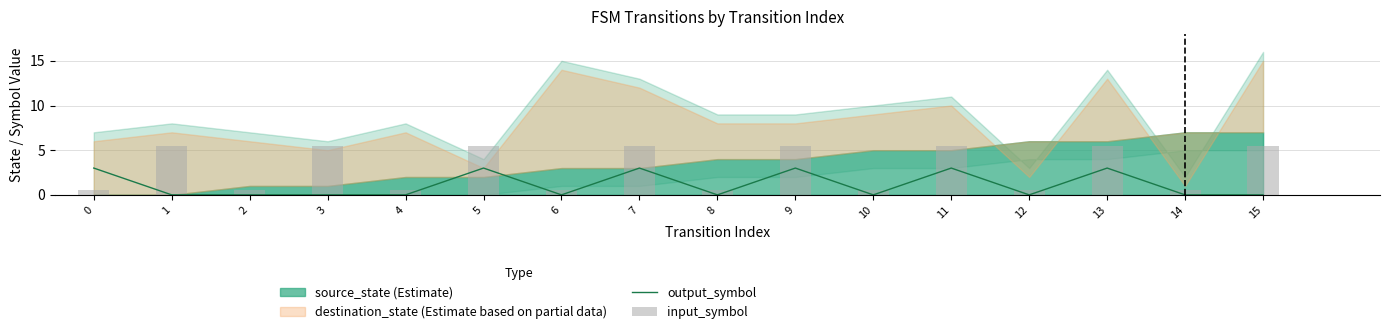

What is the sum of the input_symbol values at 12 and 1?

6.0